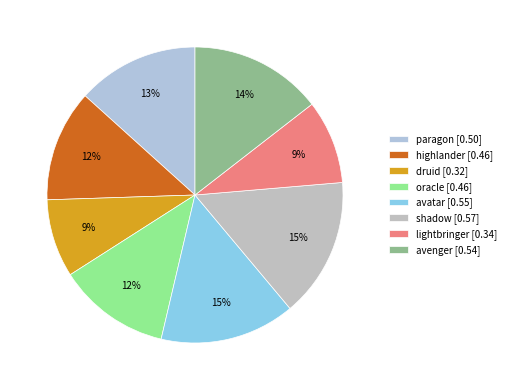

What is the total percentage of paragon and avatar?

28.1%